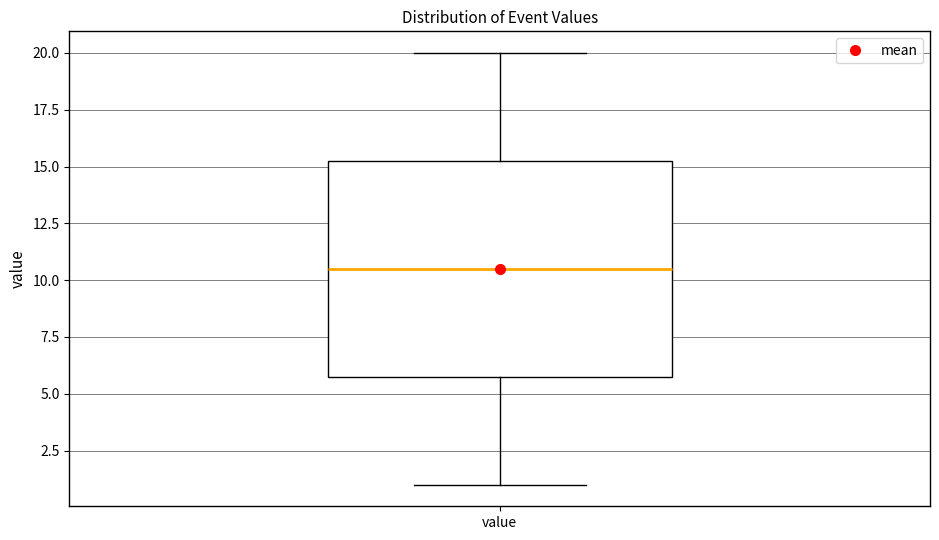

Transcribe this box plot: give where the median line is, the range the box spans, and where the two whiskers end, as read against the y-axis. The values are not printed on the chart, so give them approximately, as read against the axis.

median 10.5, box 6.0 to 15.5, whiskers 1.0 to 20.0